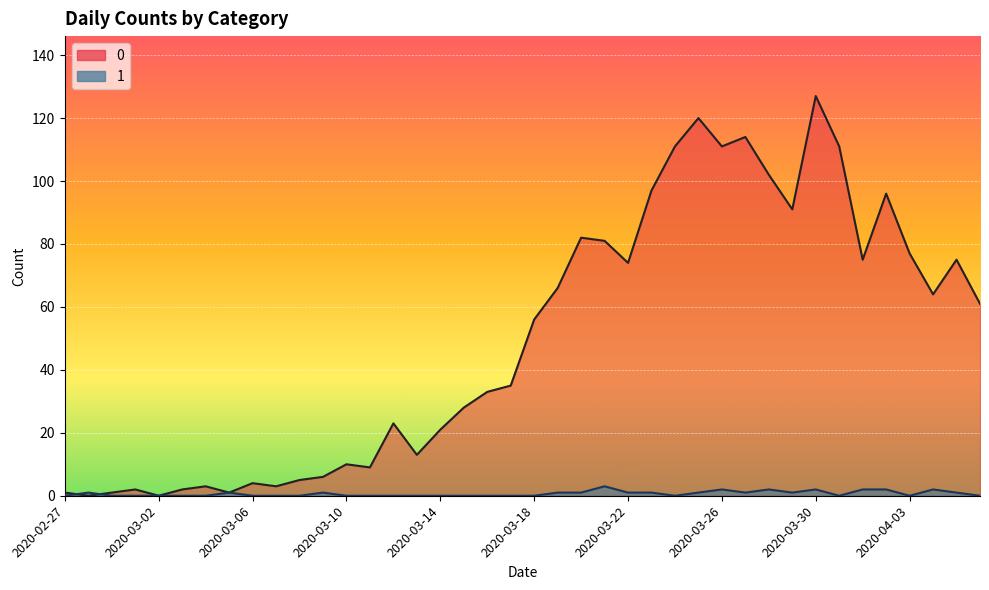

The value of 0 at 2020-03-25 is 32. True or false?

False